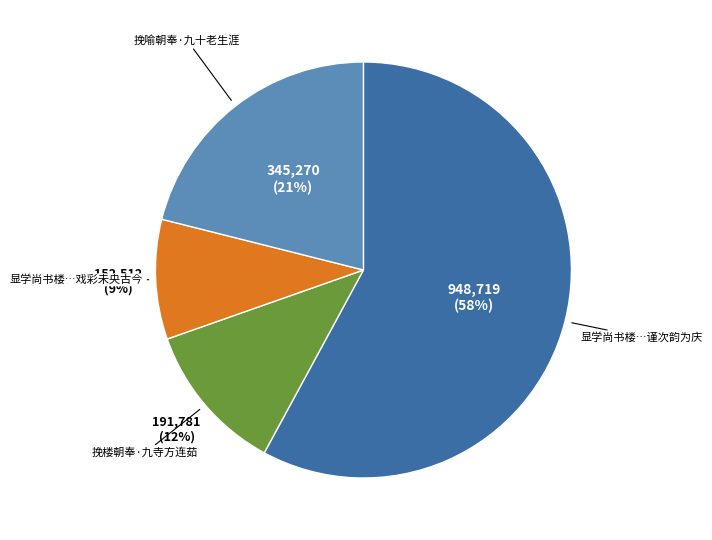

Is there a majority slice in this chart?

Yes